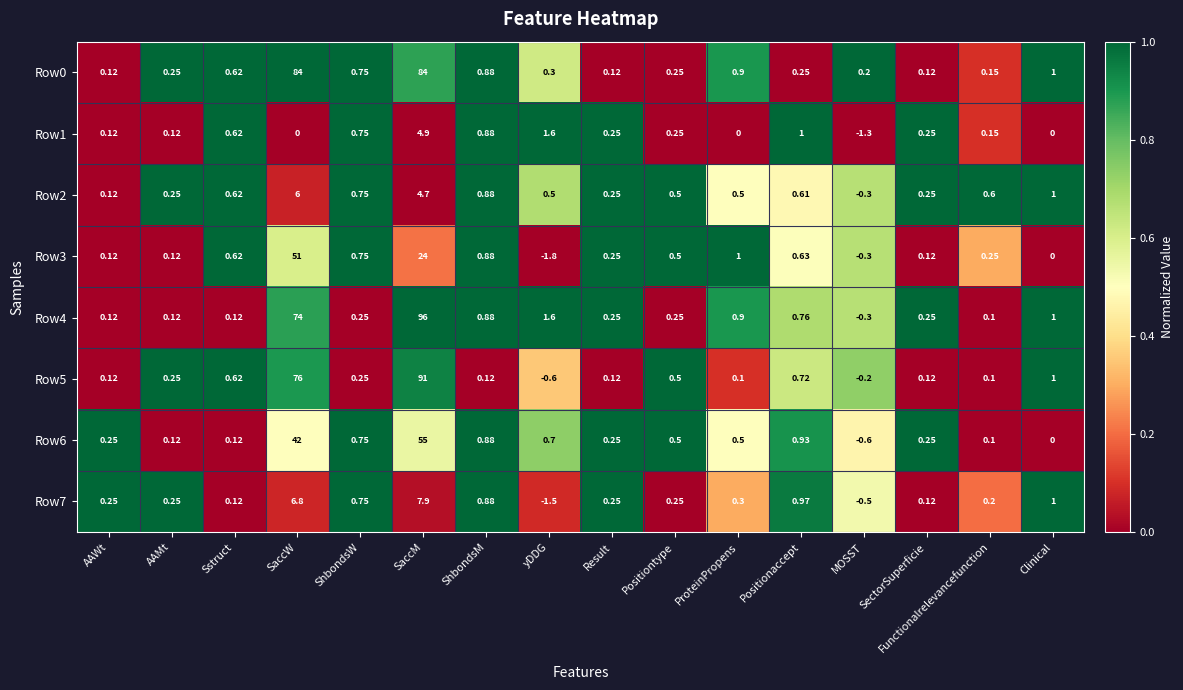

At SaccW, list the series in order from largest to smallest.

Row0, Row5, Row4, Row3, Row6, Row7, Row2, Row1